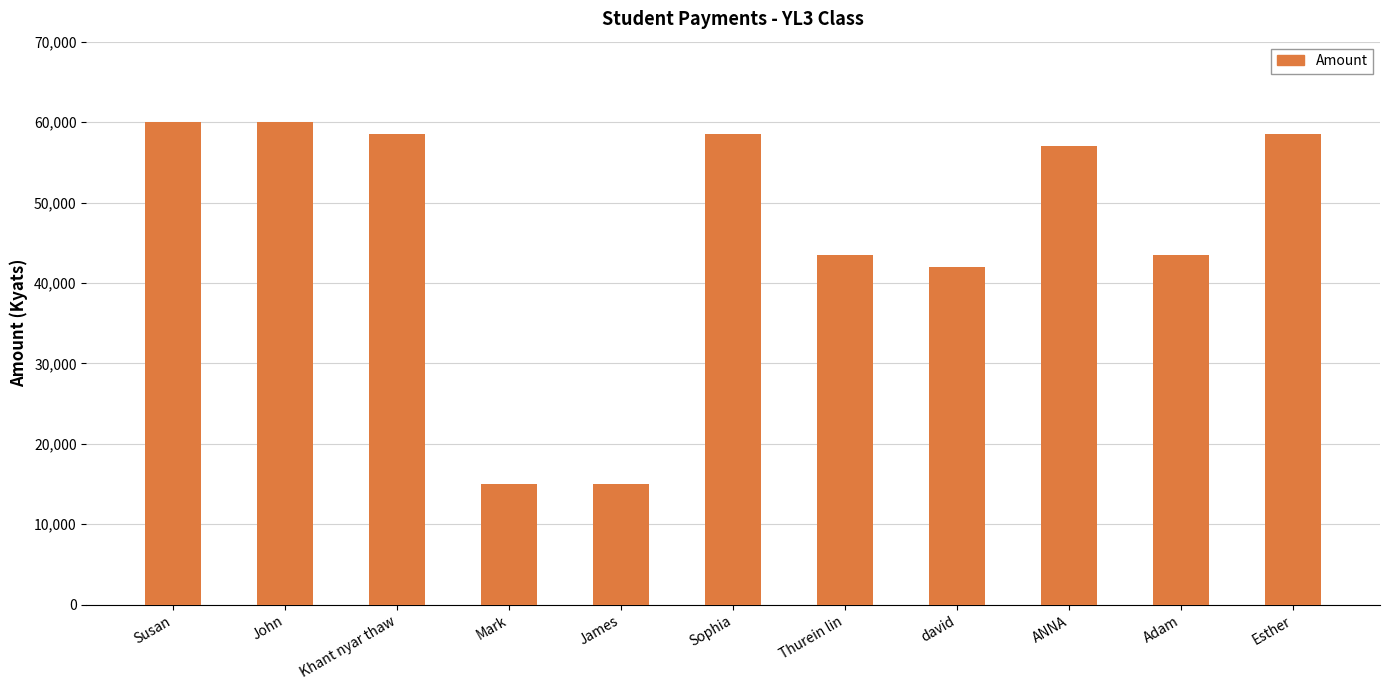

What is the greatest value displayed?

60000